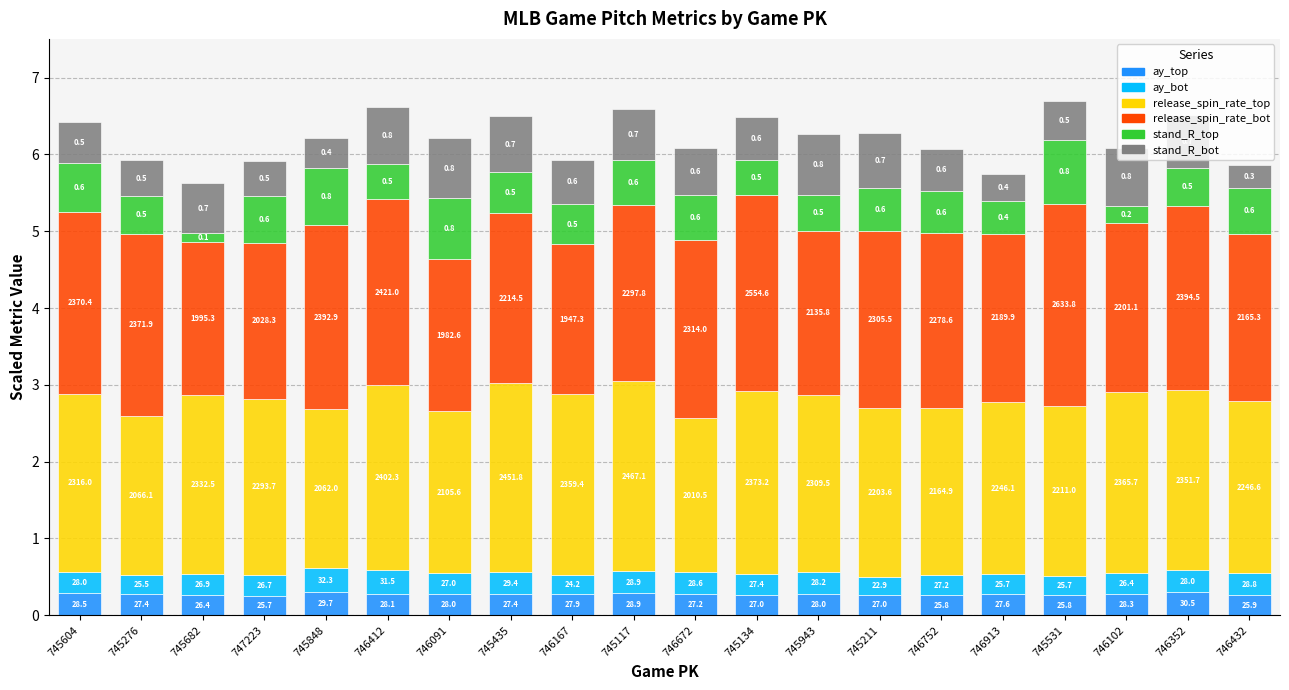

What is the difference between the release_spin_rate_top values at 745211 and 745604?

0.1